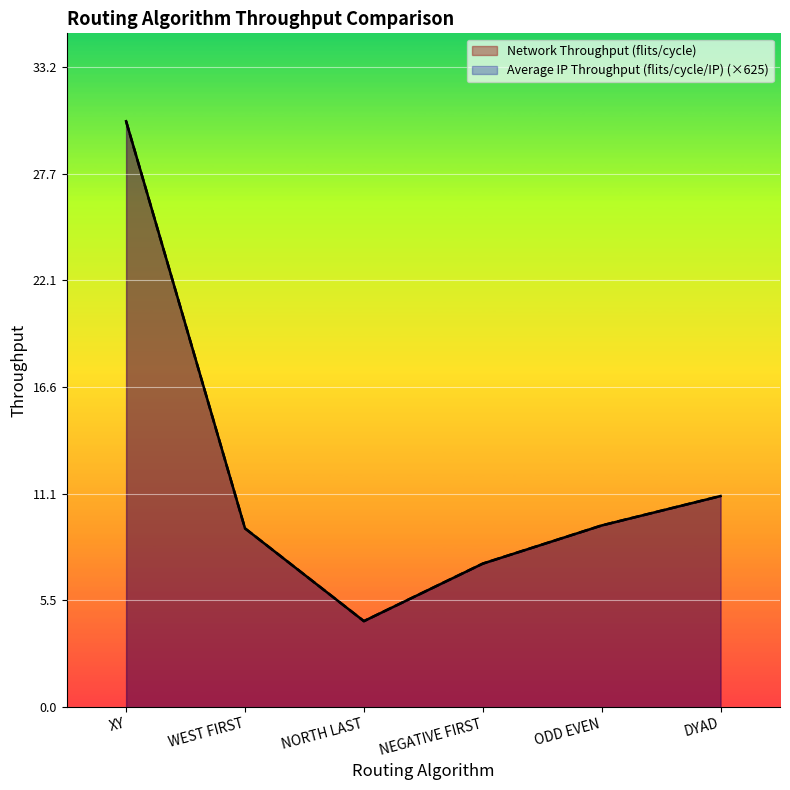

What is the sum of the Average IP Throughput (flits/cycle/IP) values at XY and ODD EVEN?

39.8